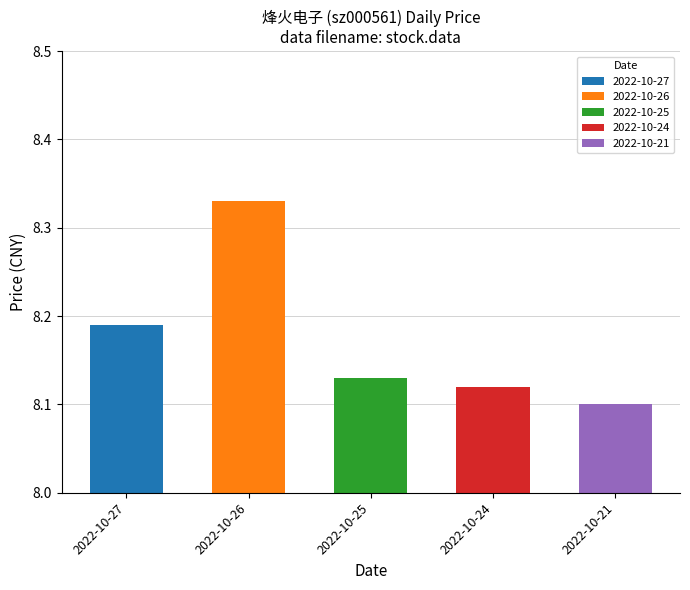

Is it true that the value at 2022-10-27 is 5.6?

False